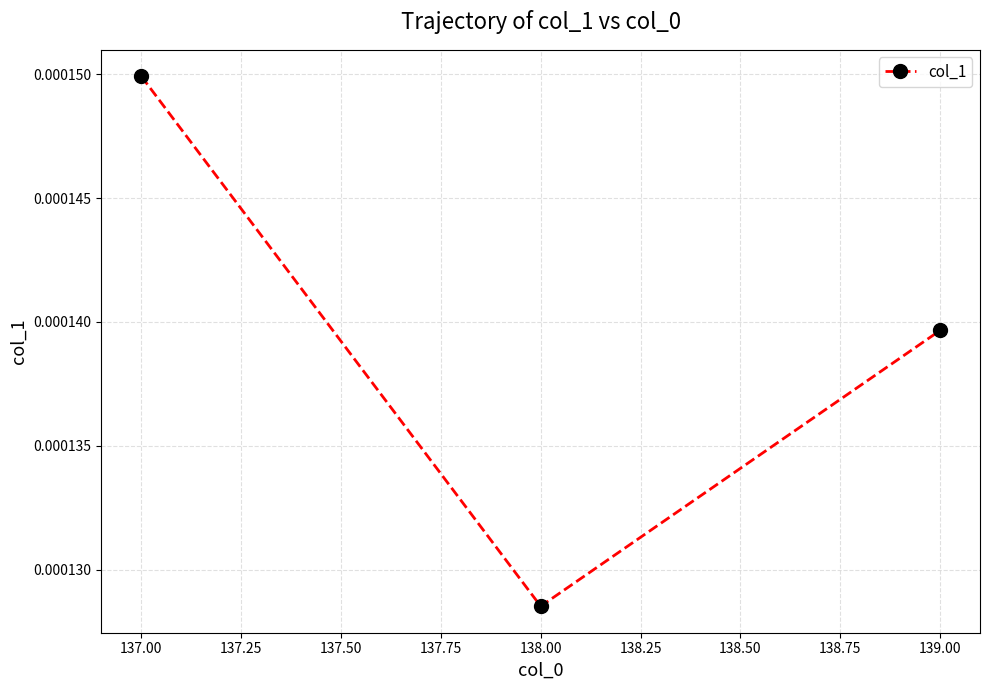

Where is the data nearest to the value 0?

138.00